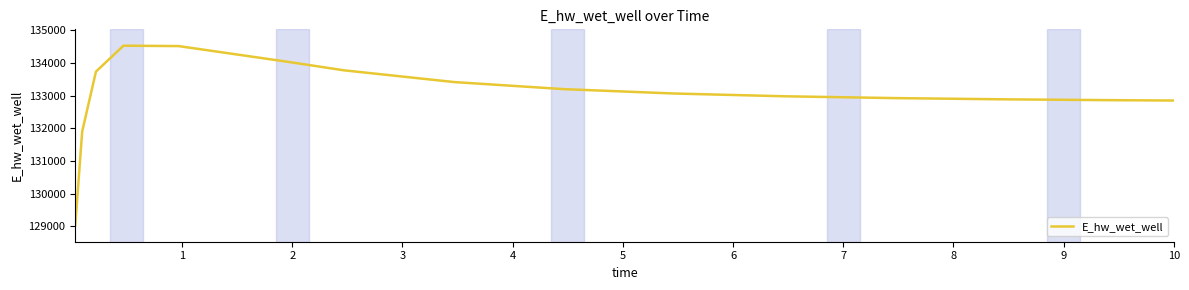

What is the minimum value shown in the chart?

129031.5